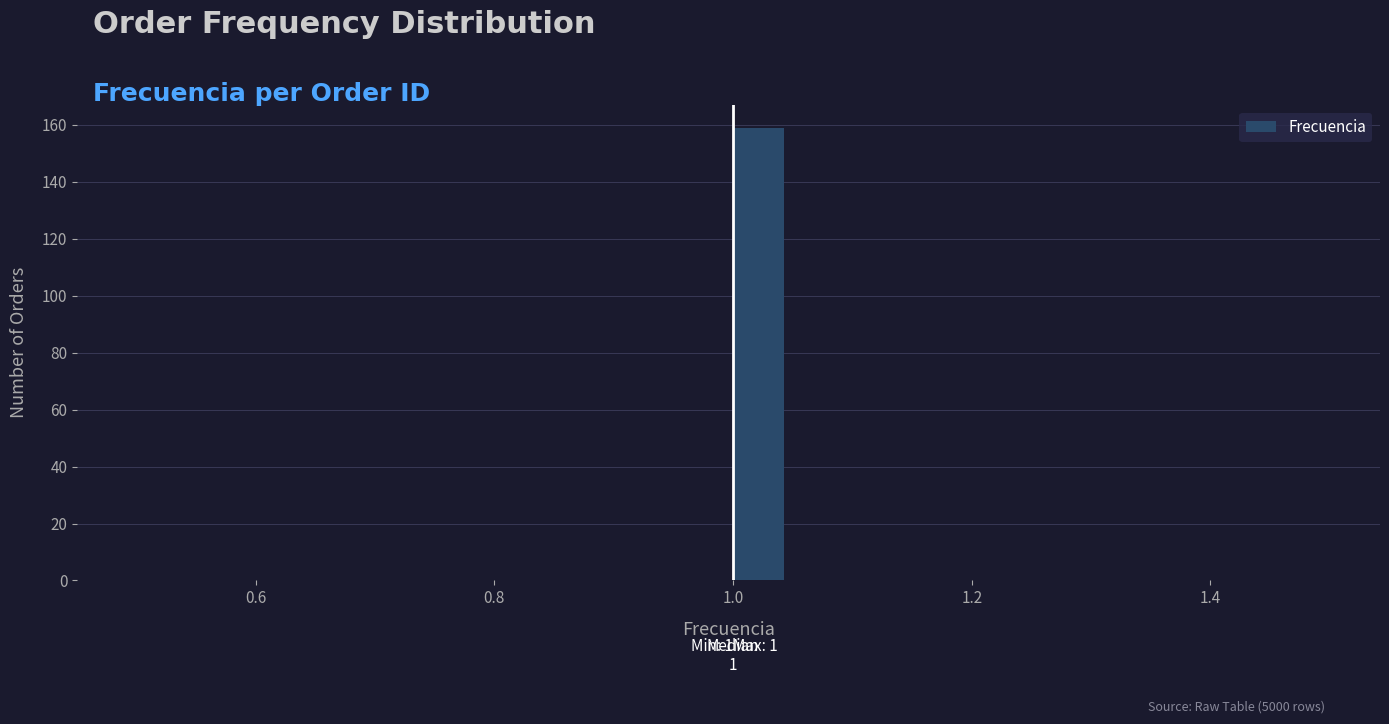

Read against the x-axis, roughly where is the centre of the tallest bar?

1.02